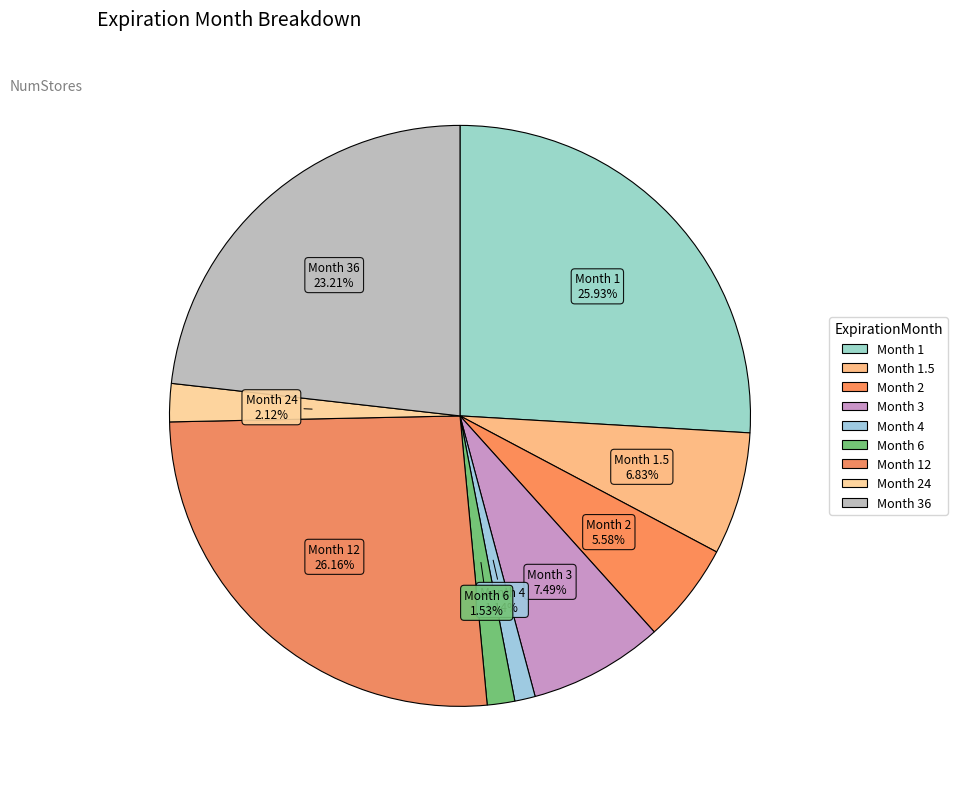

How many segments does this pie chart have?

9